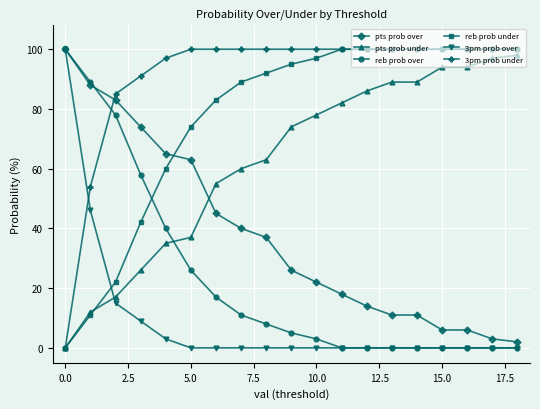

Which series has the largest total across all categories?

3pm prob under